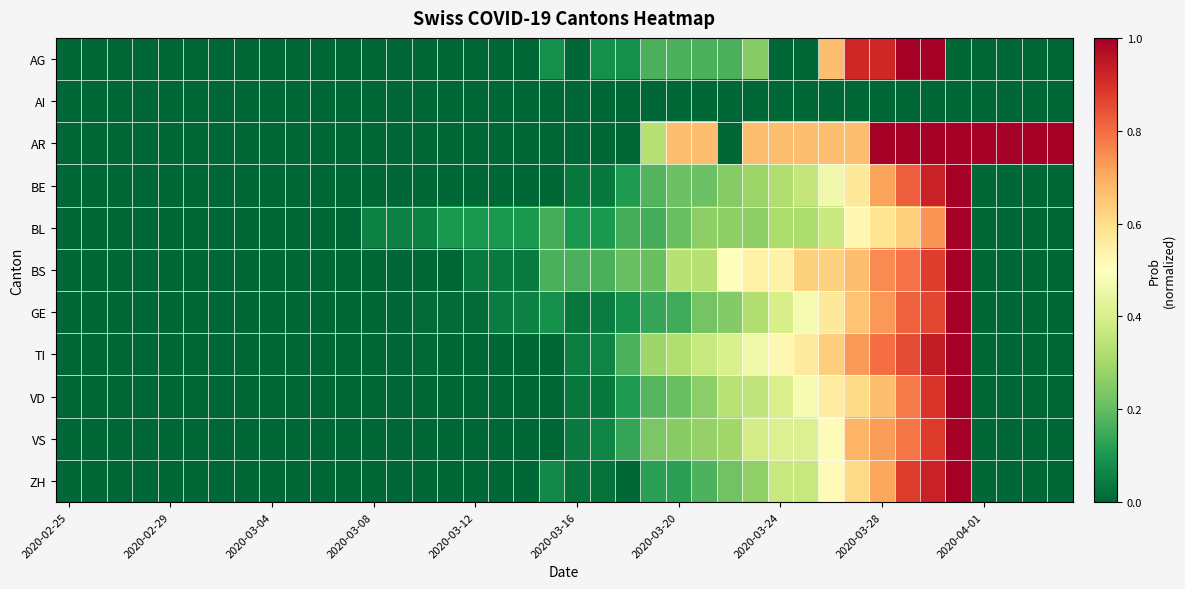

List the series in order of their peak value, lowest first.

AI, AG, AR, BE, BL, BS, GE, TI, VD, VS, ZH